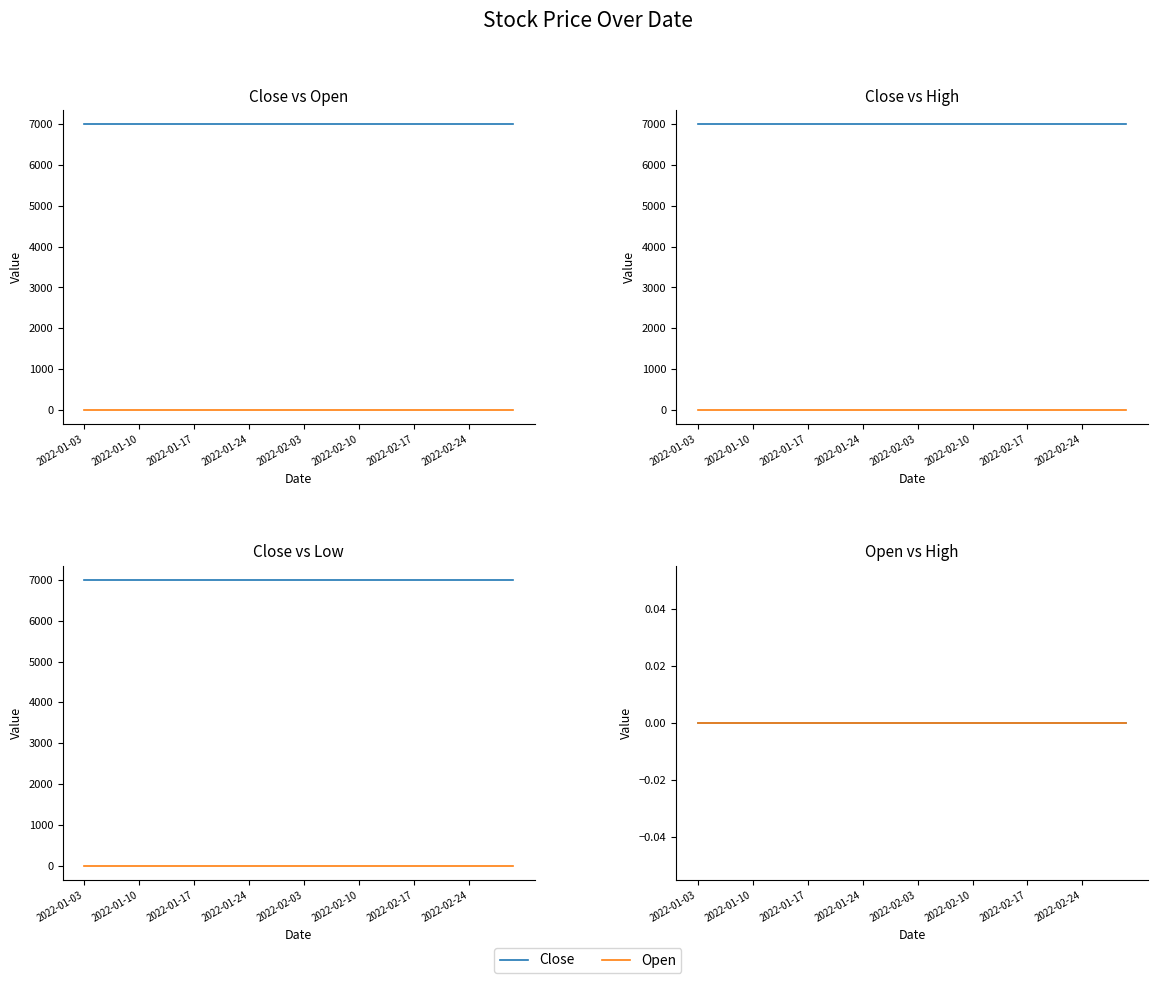

Is it true that Low equals 0 at 28?

True